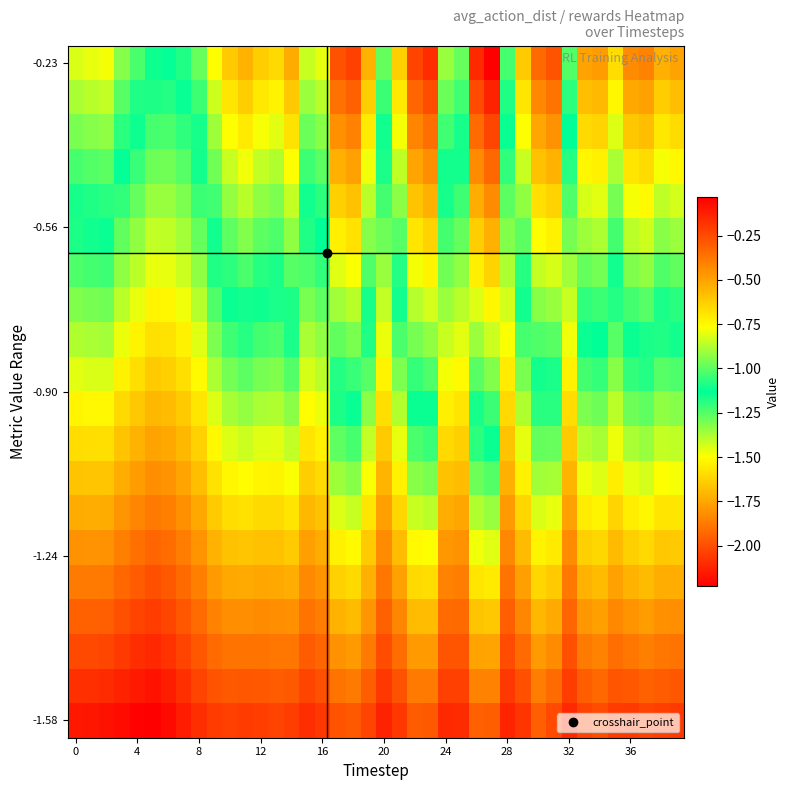

Count the number of categories in the chart.

40